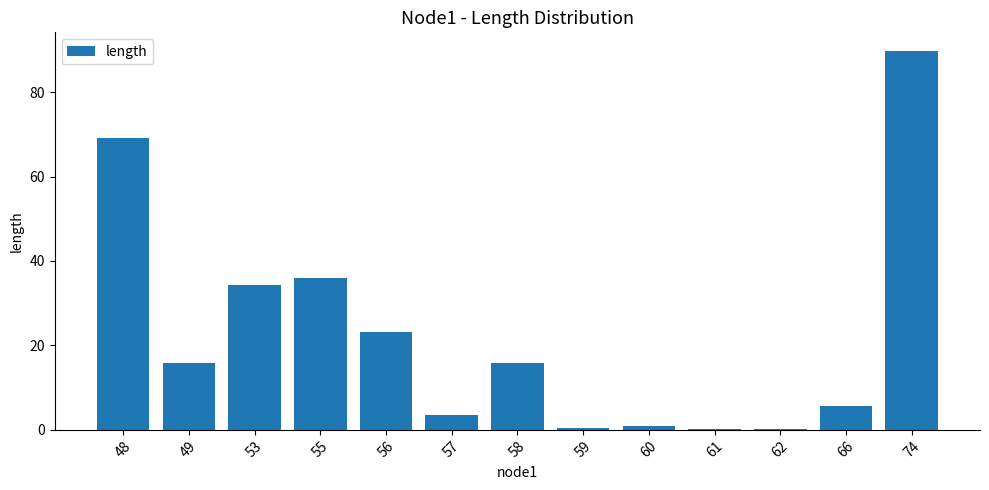

True or false: the data shows 0.1 at 62.

True